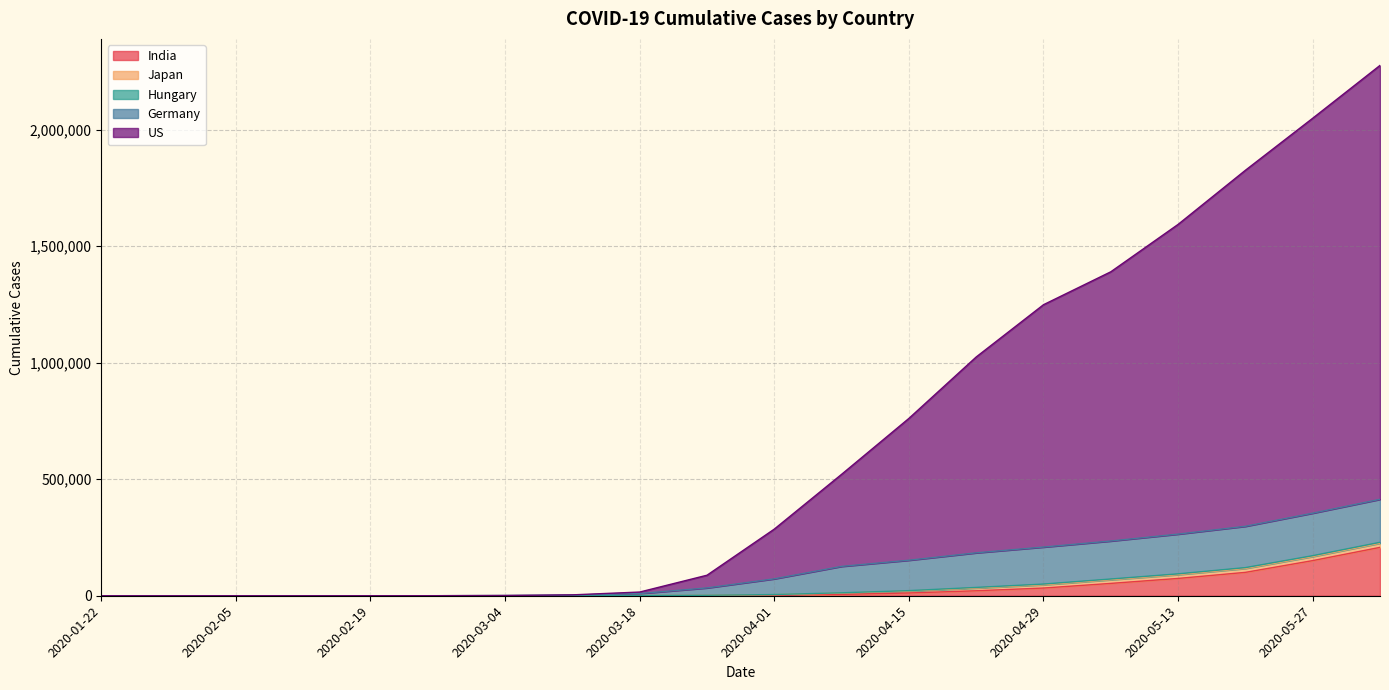

How many values in the US series are below 72566?

10